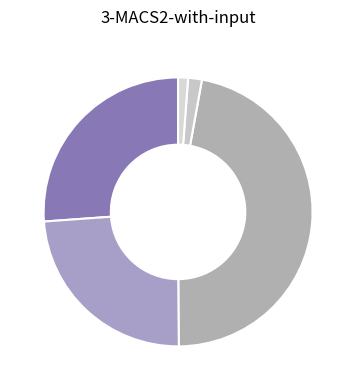

How many segments does this pie chart have?

5